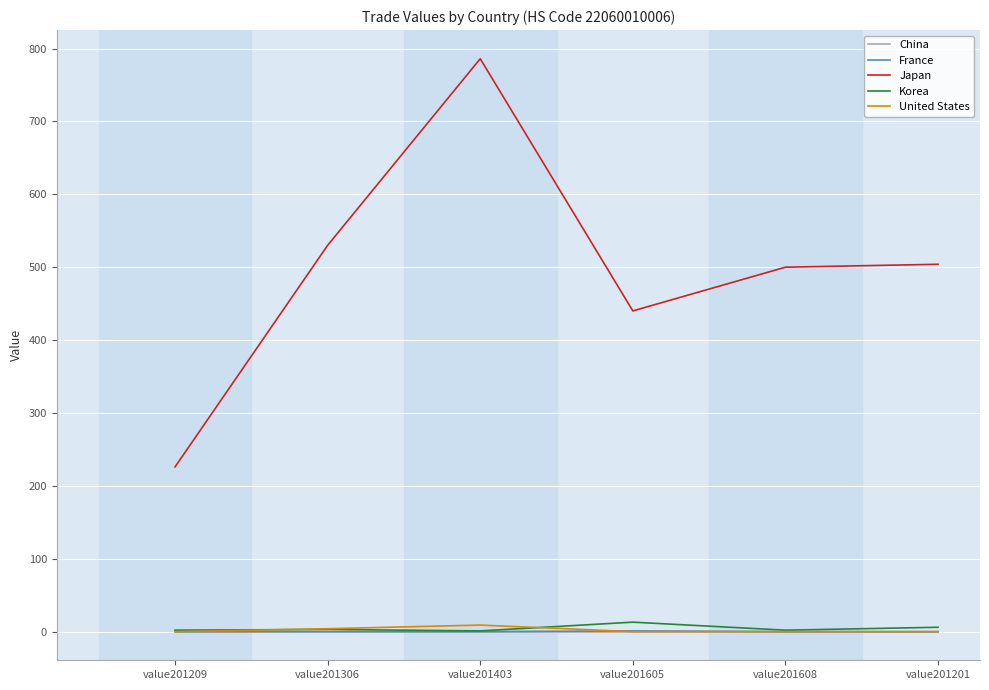

What is the greatest value displayed?

786